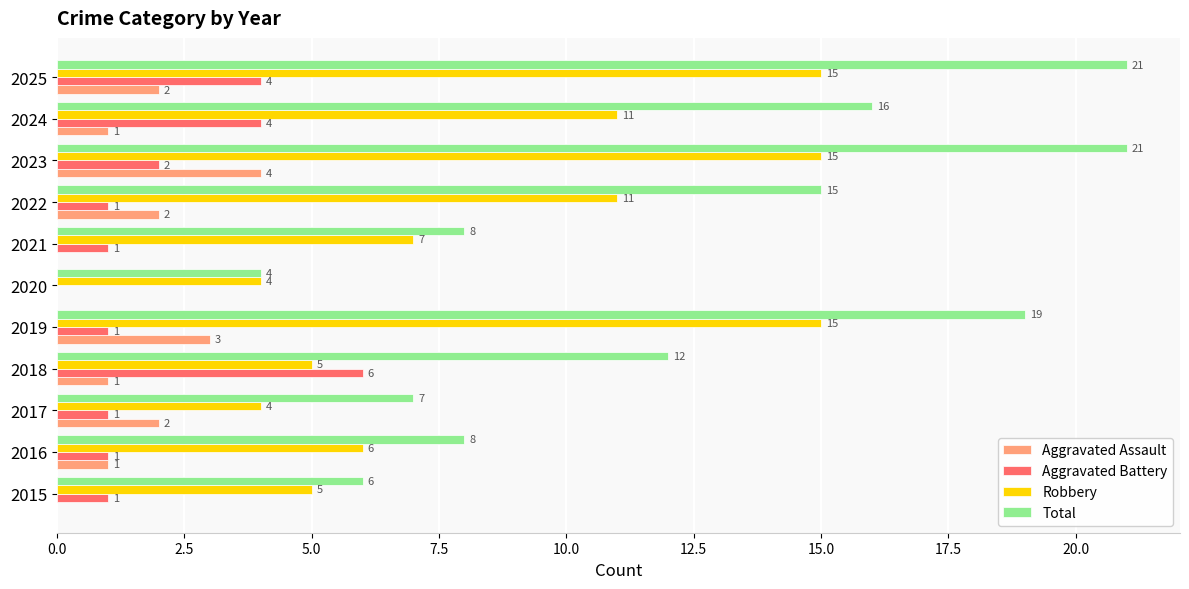

What is the greatest value displayed?

21